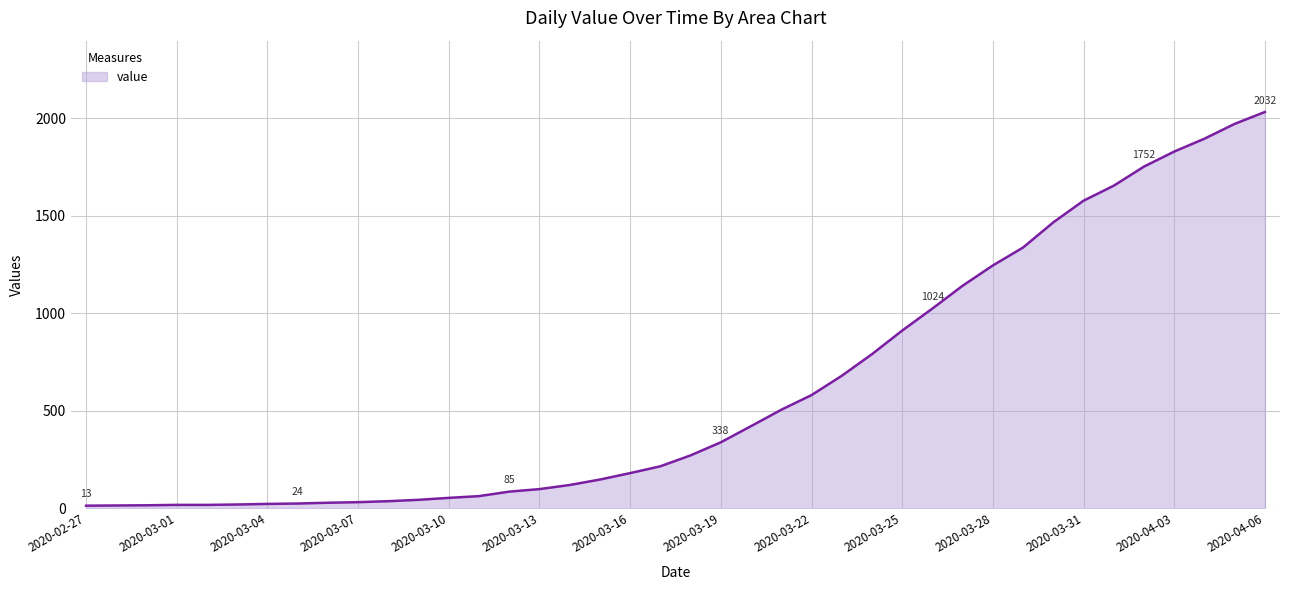

What is the maximum value shown in the chart?

2032